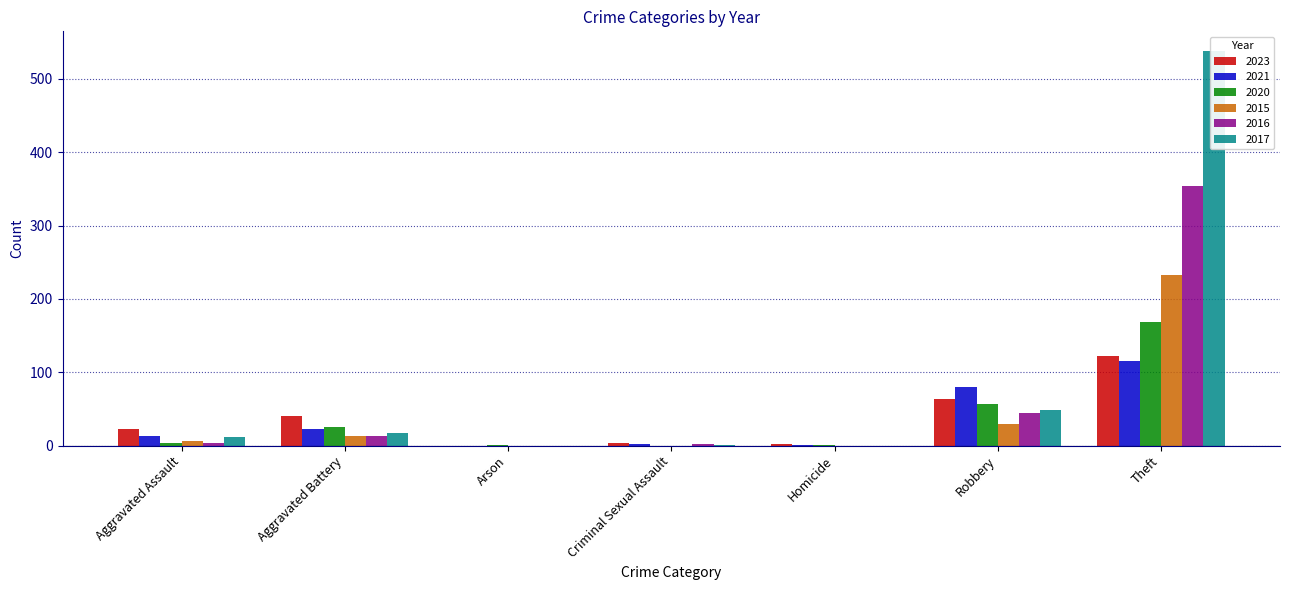

Is it true that 2021 equals 23 at Aggravated Battery?

True